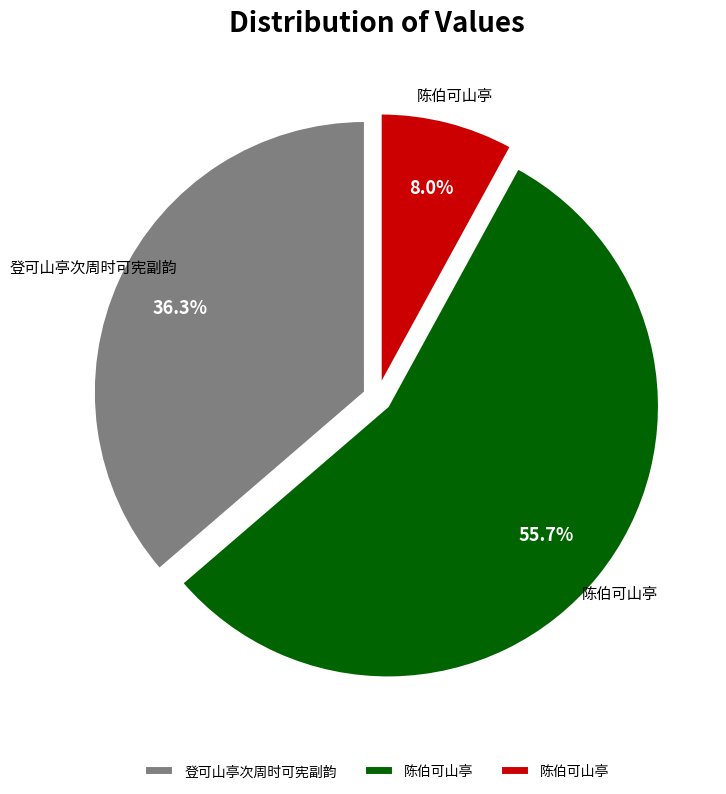

Is there any slice that represents more than half of the pie?

Yes